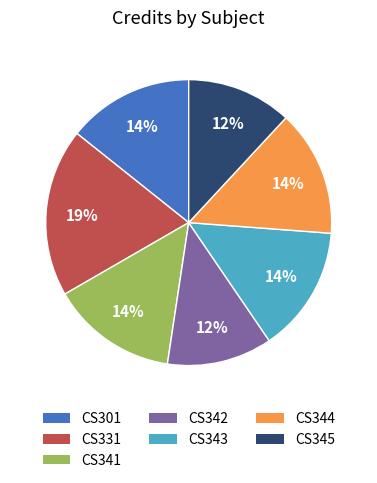

Which has a higher value, CS344 or CS345?

CS344